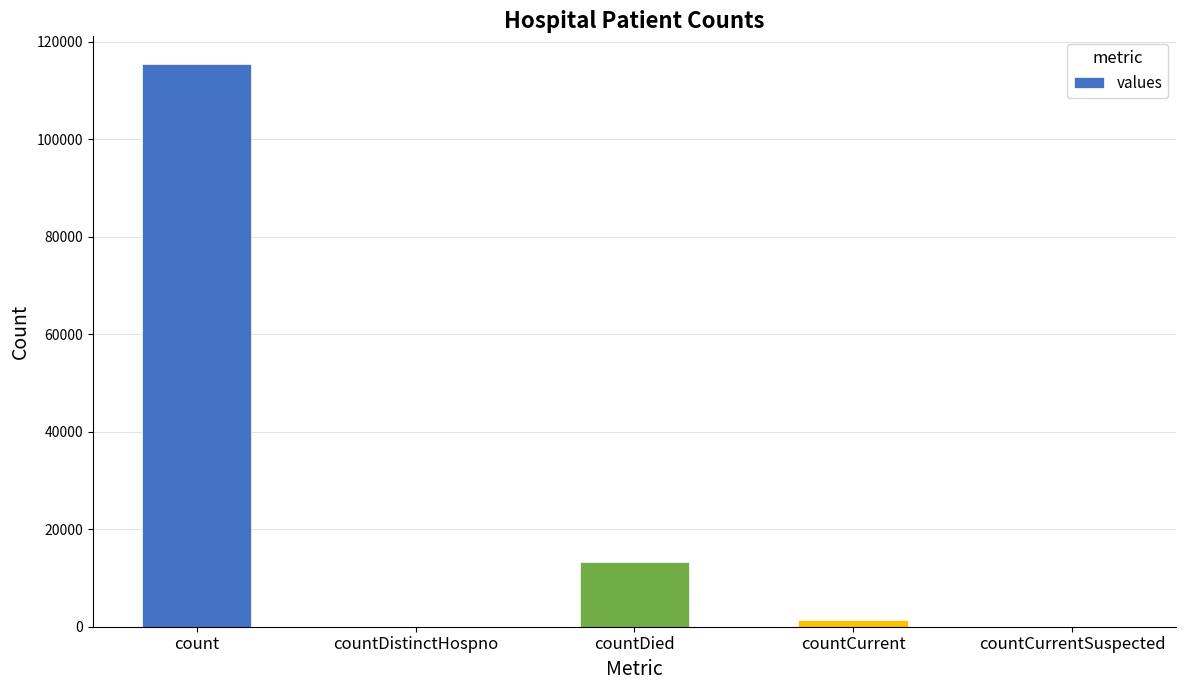

What is the change in value from countDistinctHospno to countDied?

+13343